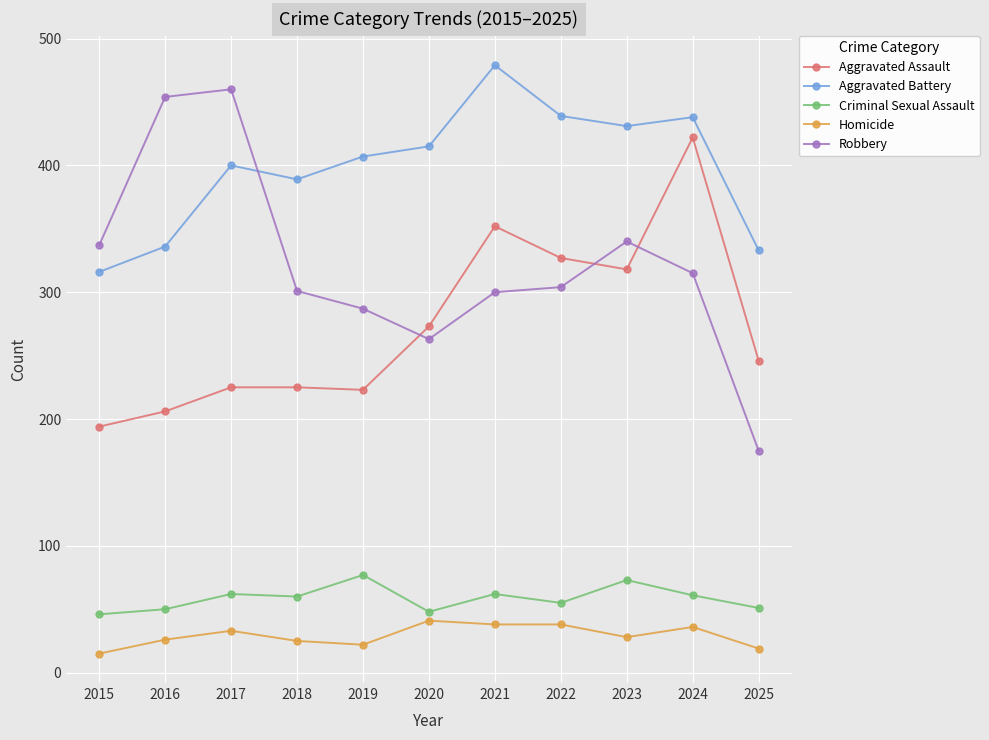

Which series has the largest range (max minus min)?

Robbery